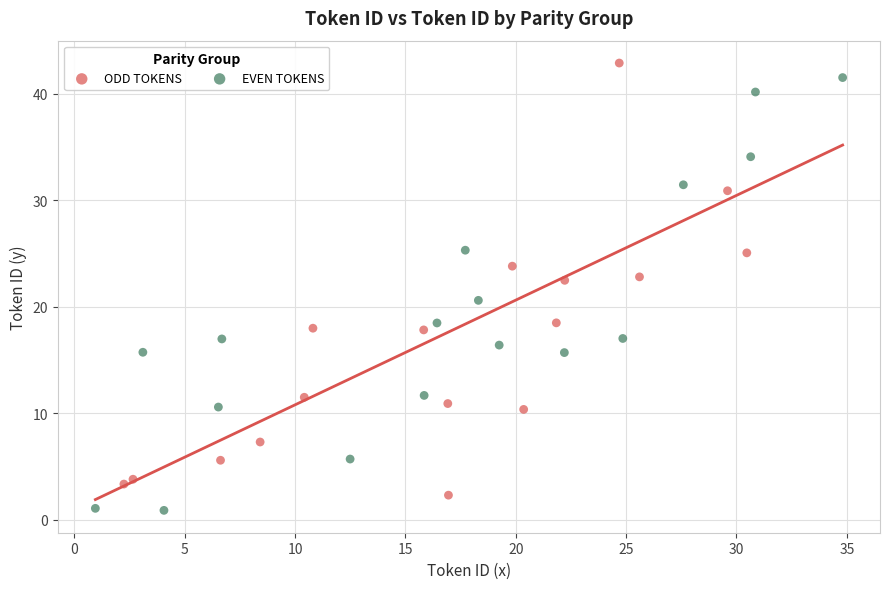

What are all the series names shown in the legend?

ODD TOKENS, EVEN TOKENS